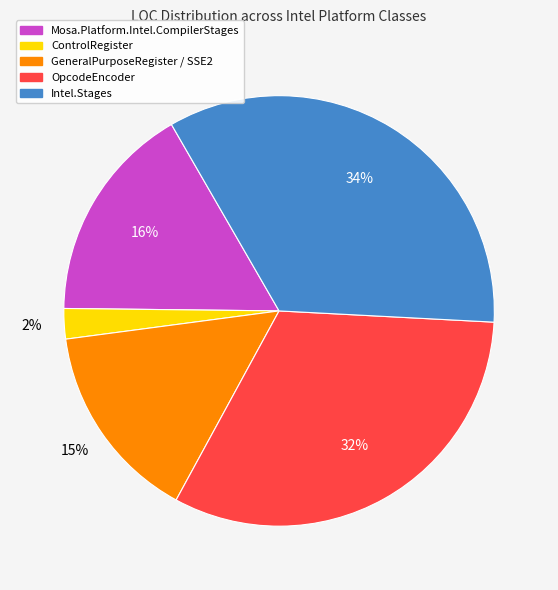

To the nearest percent, what is the difference between the largest and smallest slice percentages?

32%